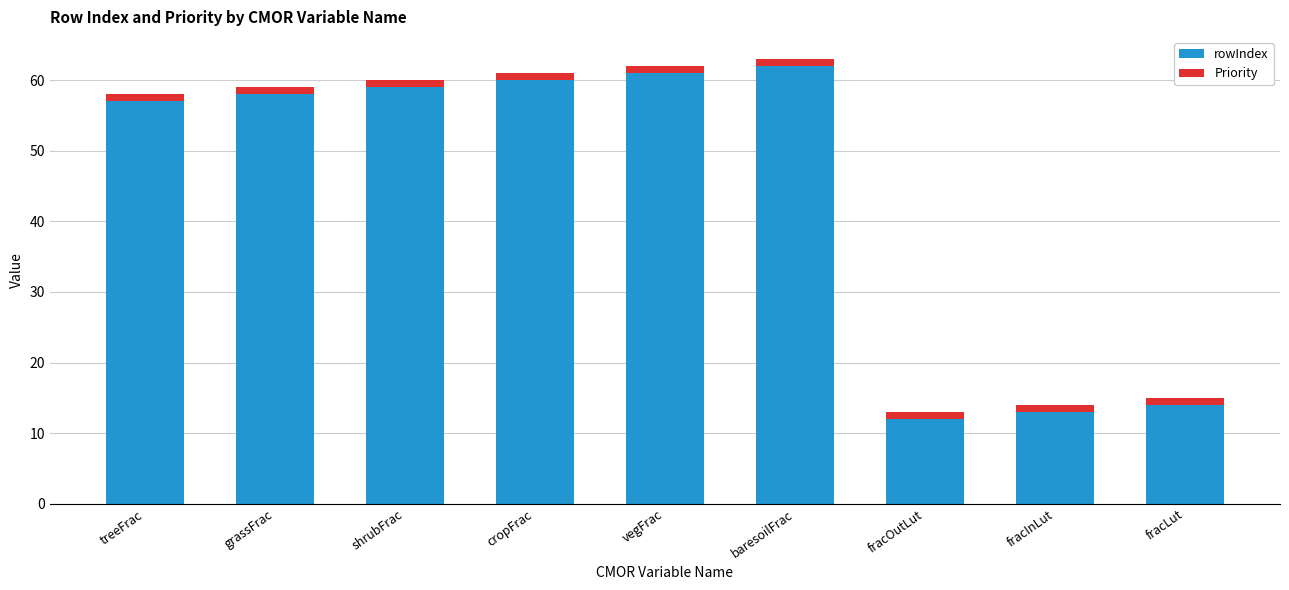

The rowIndex series shows 13 at baresoilFrac. True or false?

False